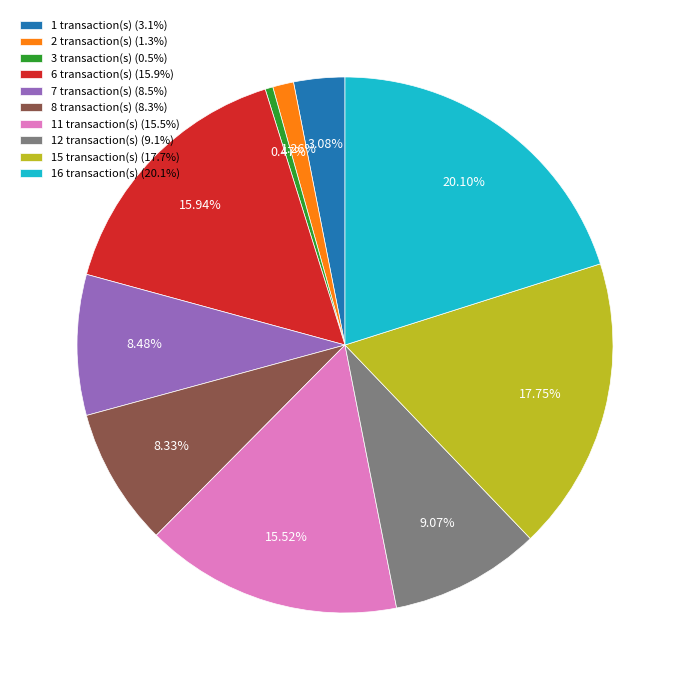

Combined, do 11 transaction(s) (15.5%) and 7 transaction(s) (8.5%) account for over 50%?

No